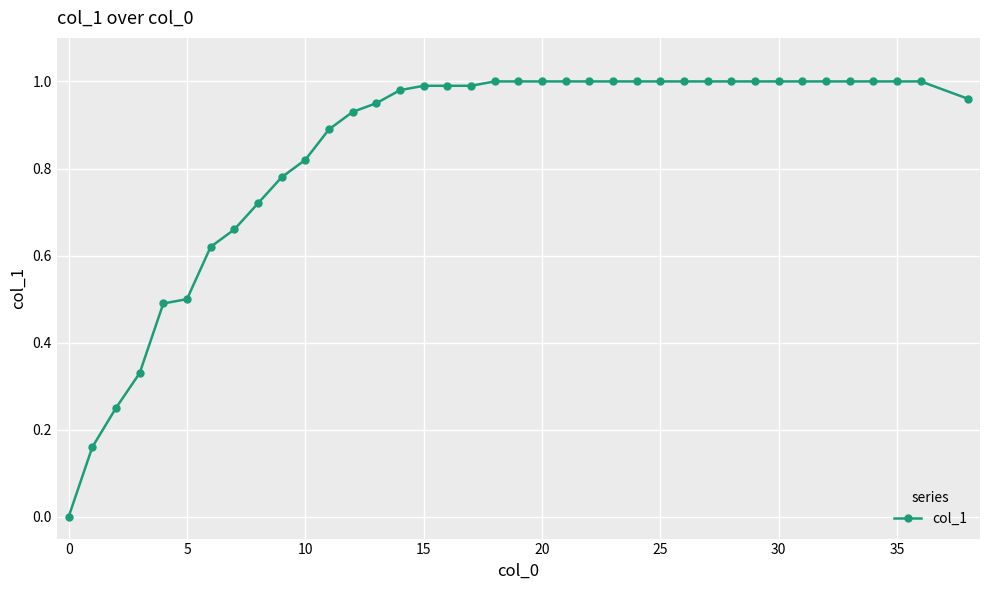

What is the sum of all values?

32.0